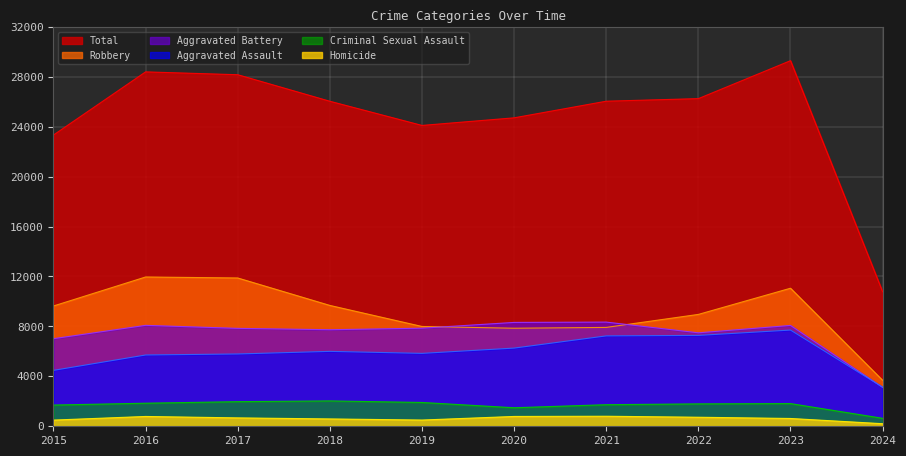

Reading left to right, transcribe all the data shown in this chart.

Aggravated Assault: 4480	5712	5793	6001	5841	6264	7242	7280	7708	3134
Aggravated Battery: 7019	8086	7845	7735	7858	8320	8347	7488	8079	3115
Criminal Sexual Assault: 1700	1848	1973	2032	1908	1484	1729	1795	1818	638
Homicide: 496	786	672	588	499	787	804	724	625	206
Robbery: 9638	11960	11880	9681	7995	7855	7920	8962	11059	3683
Total: 23333	28392	28163	26037	24101	24710	26042	26249	29289	10776